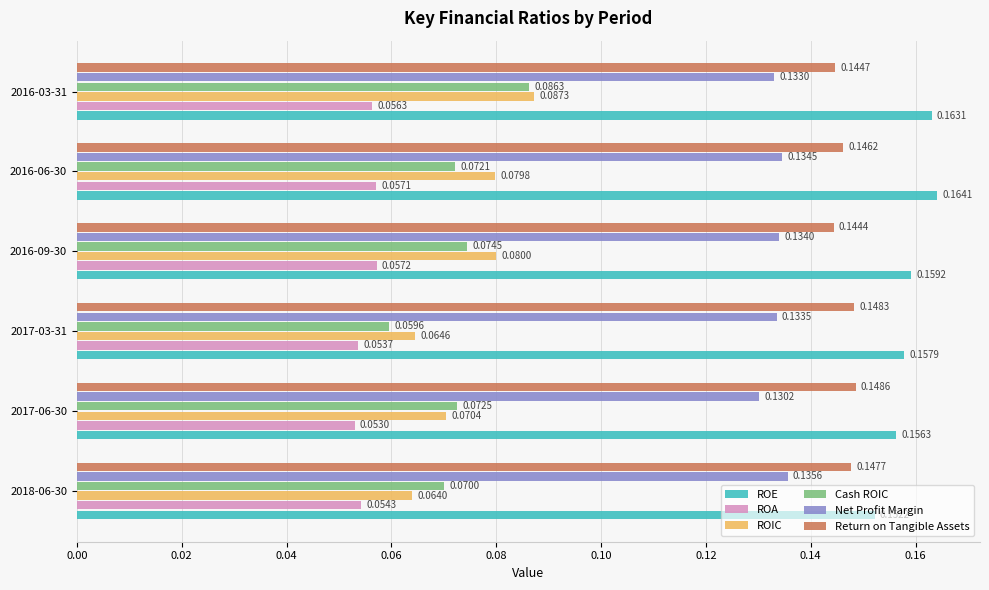

Between 2018-06-30 and 2016-03-31, which series saw the biggest shift?

ROIC